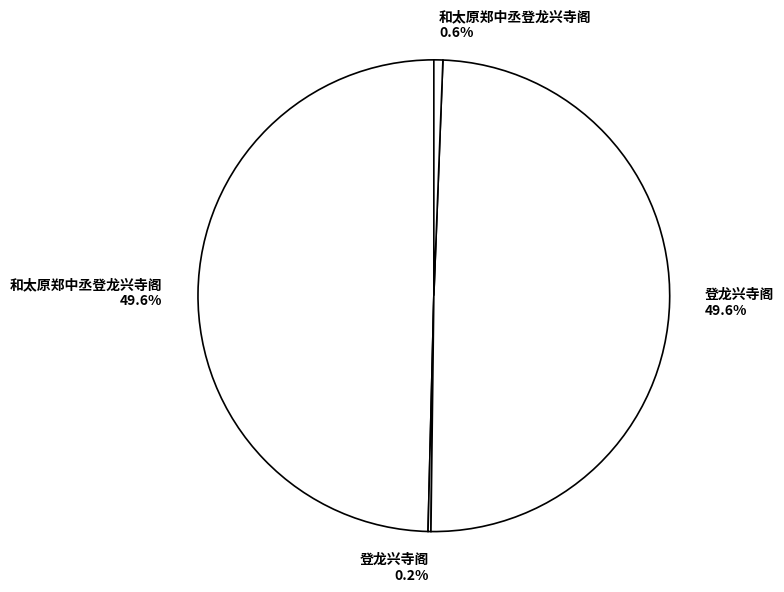

Between 登龙兴寺阁 49.6% and 和太原郑中丞登龙兴寺阁 0.6%, which is larger?

登龙兴寺阁 49.6%